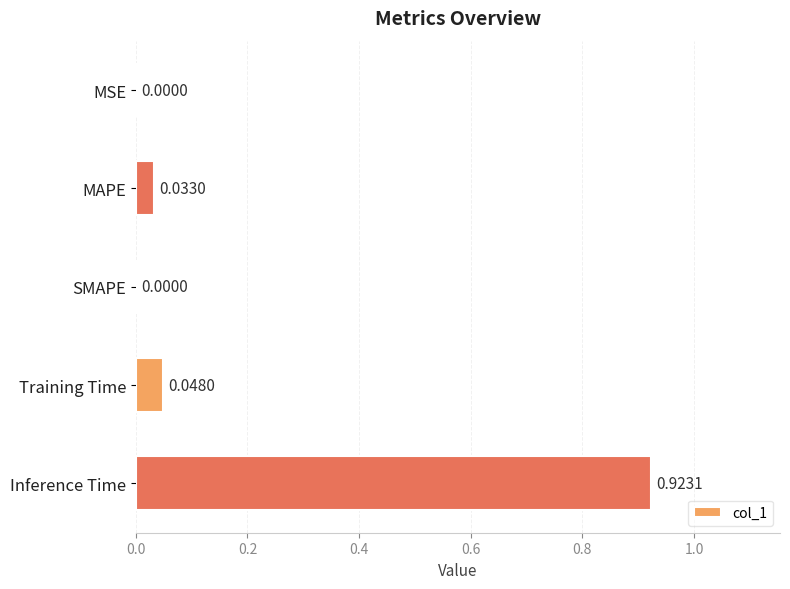

Which label corresponds to the largest value in the chart?

Inference Time